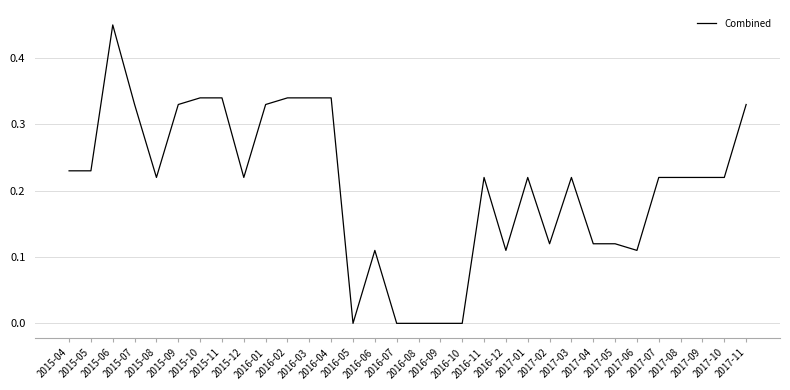

What is the greatest value displayed?

0.5